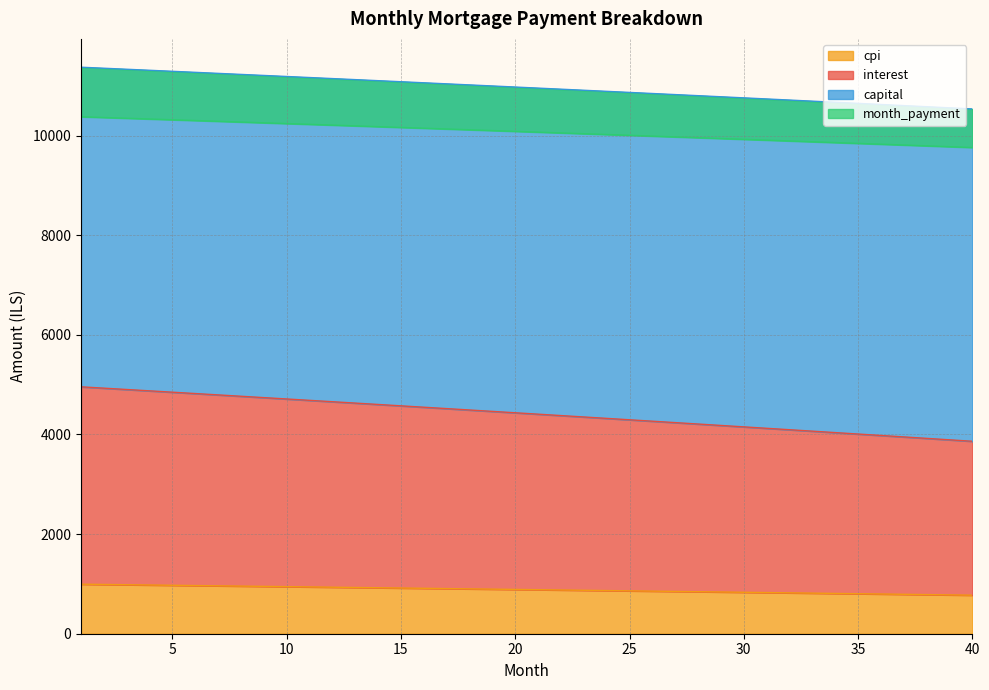

At which category does the chart reach its peak across all series?

1